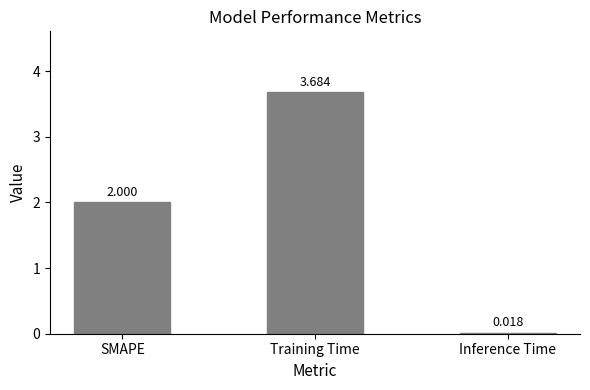

List the labels in order of value, smallest first.

Inference Time, SMAPE, Training Time